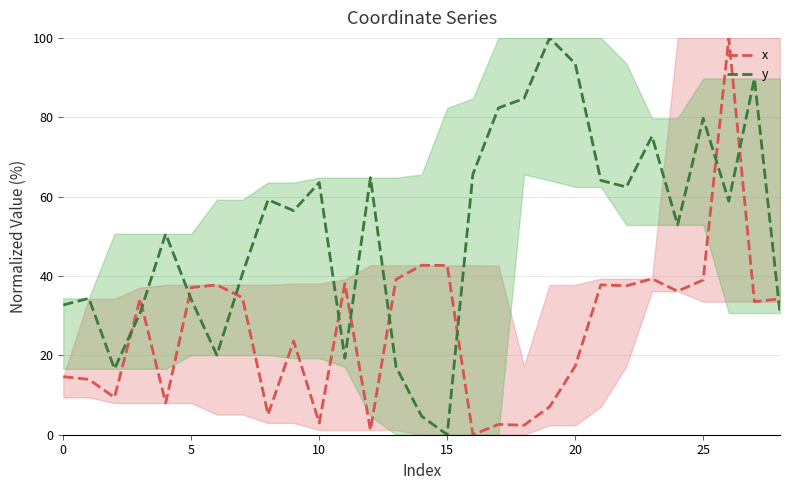

How many intersections are there between x and y?

11